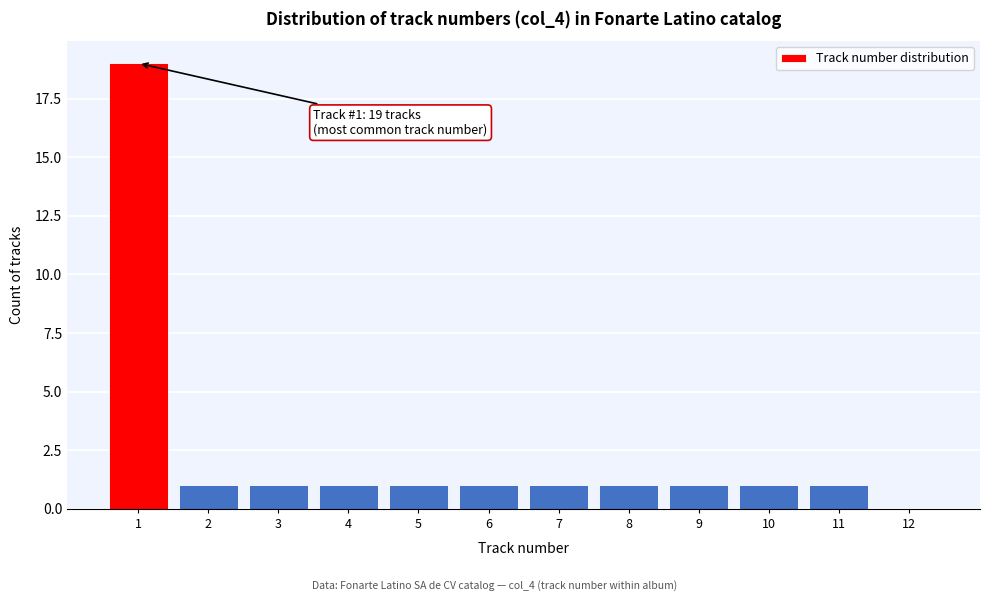

Which range on the x-axis has the tallest bar?

0.5 to 1.5